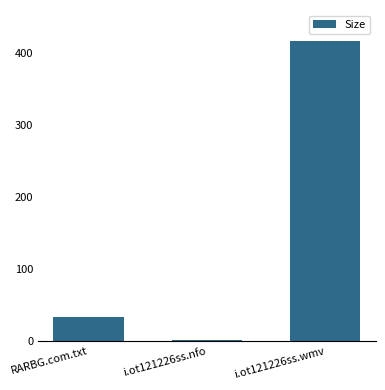

What is the value of the 3rd bar from the left?

416.6